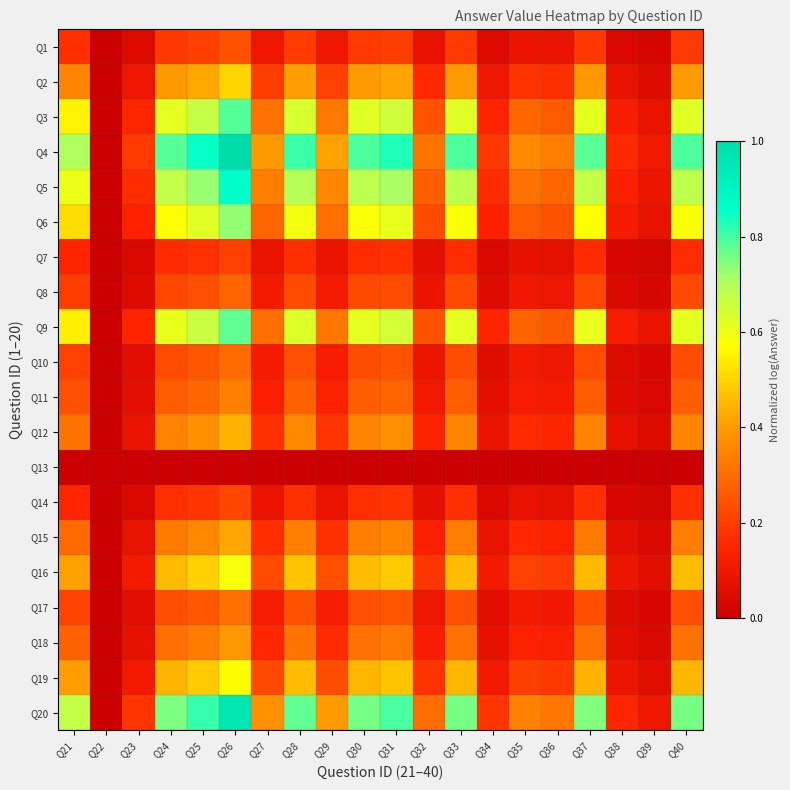

What is the difference between the highest and lowest values at Q23?

0.2